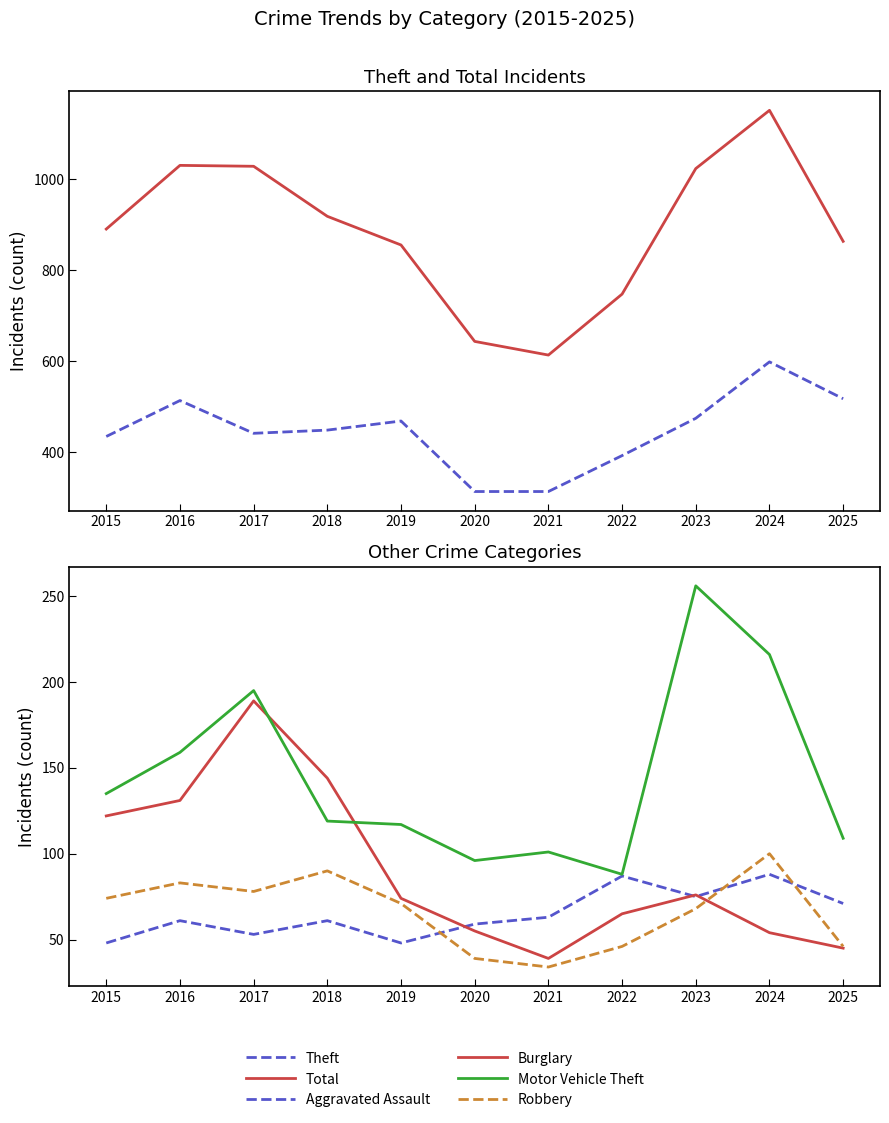

At which label does Total first exceed 891?

2016